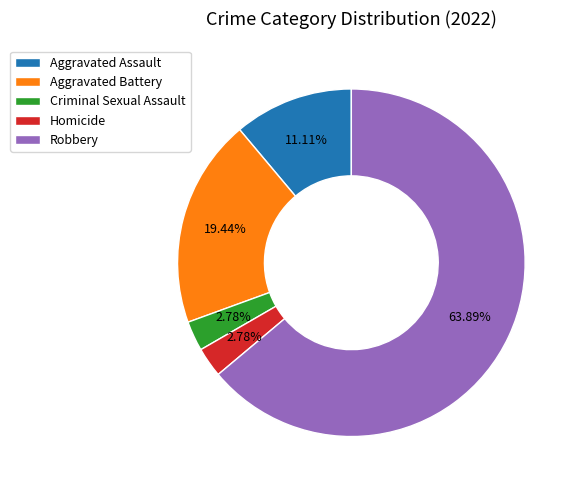

To the nearest percent, what is the difference between the largest and smallest slice percentages?

61%